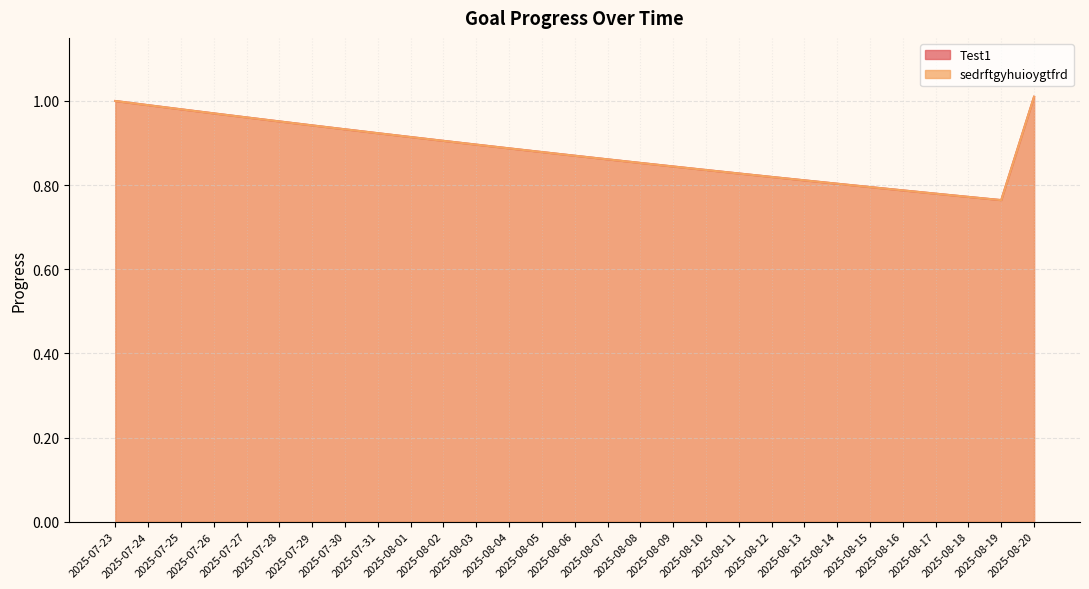

What is the maximum value shown in the chart?

1.0